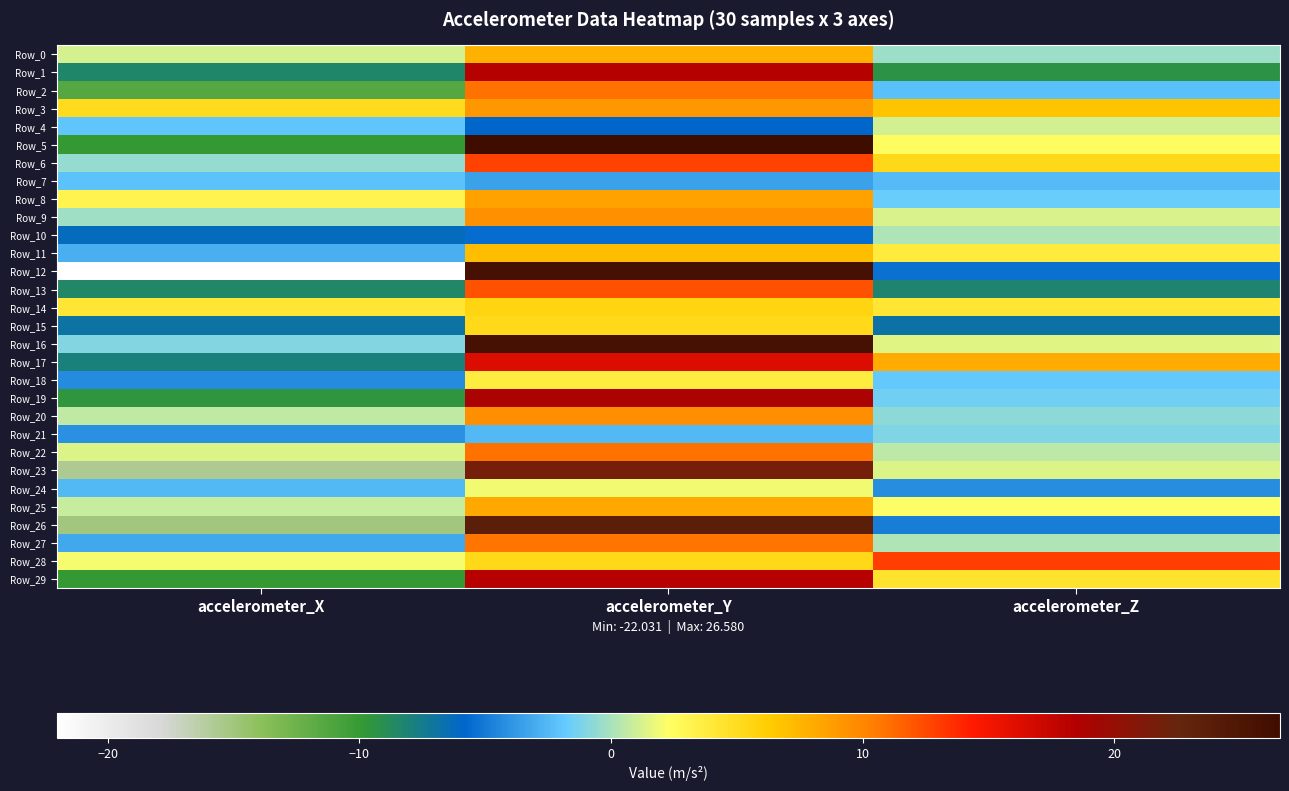

Which has a higher value, accelerometer_Z or accelerometer_Y?

accelerometer_Y